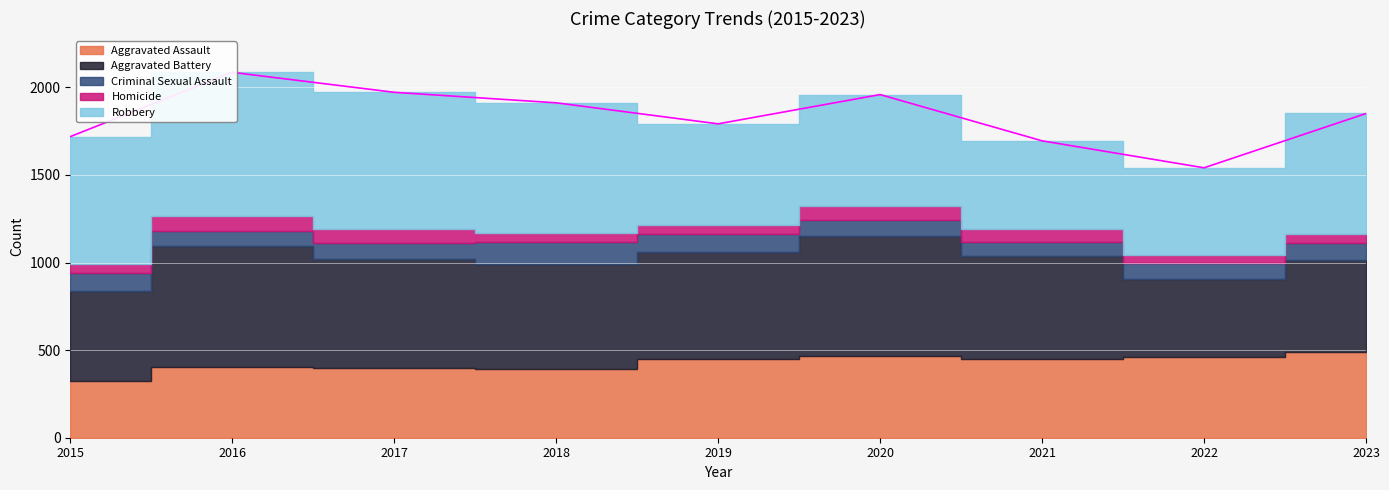

True or false: Aggravated Assault and Robbery intersect in this chart.

False